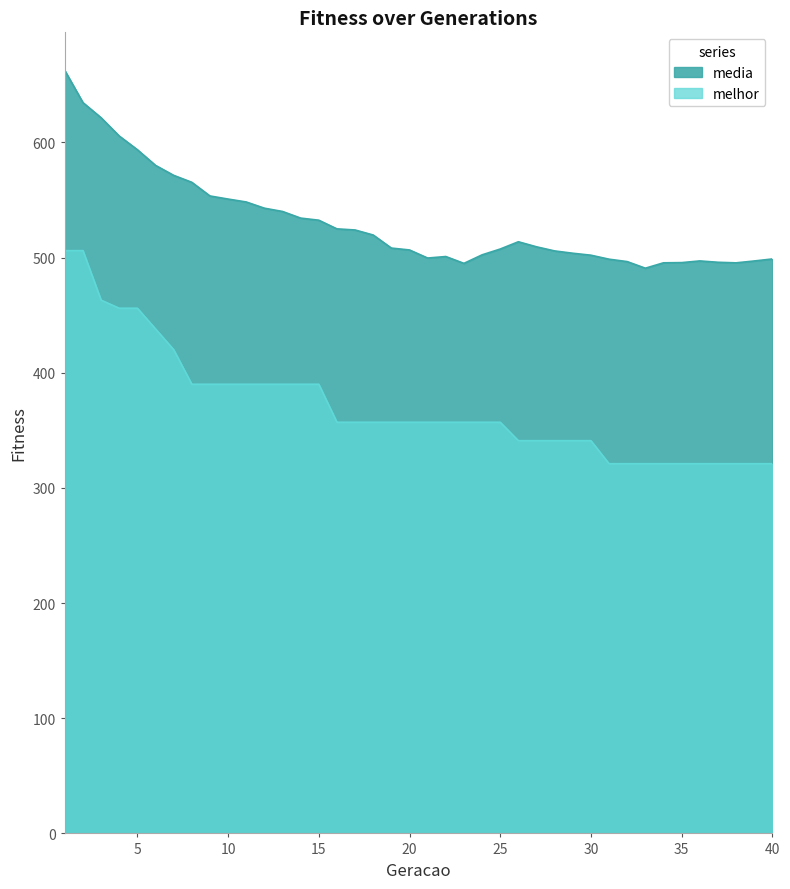

Which series has the largest total across all categories?

media